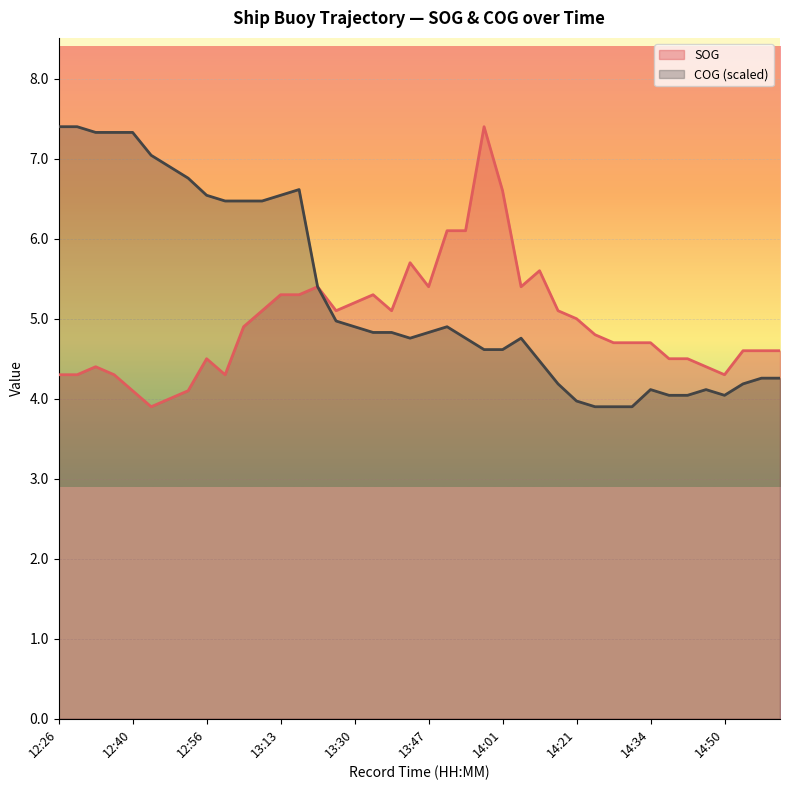

What are all the series names shown in the legend?

SOG, COG (scaled)